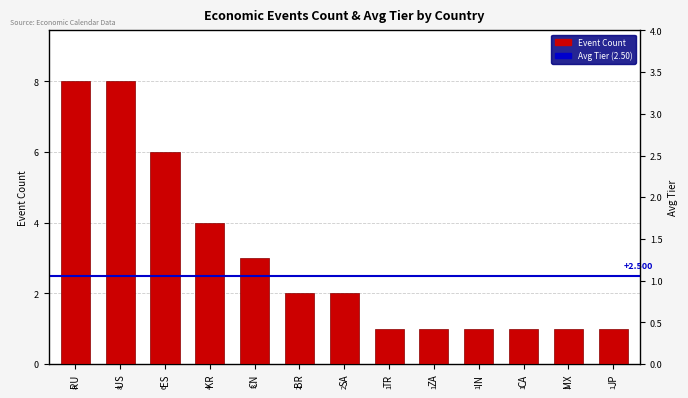

List the labels in order of value, smallest first.

TR, ZA, IN, CA, MX, JP, BR, SA, CN, KR, ES, RU, US